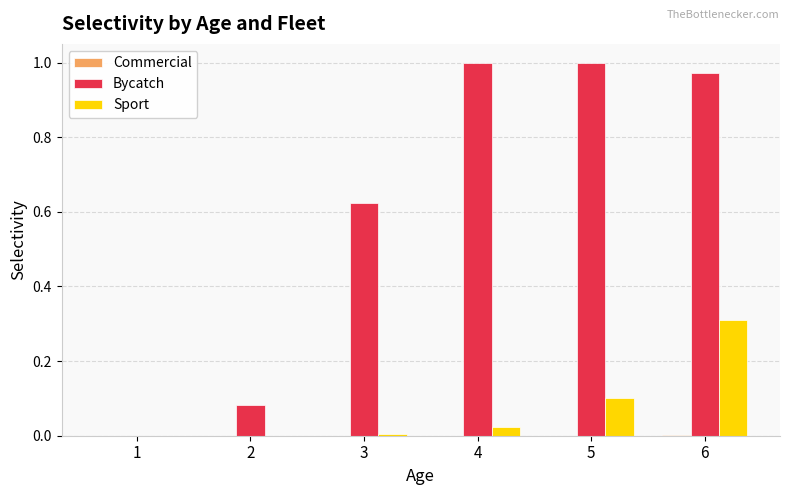

Between 2 and 3, which series saw the biggest shift?

Bycatch